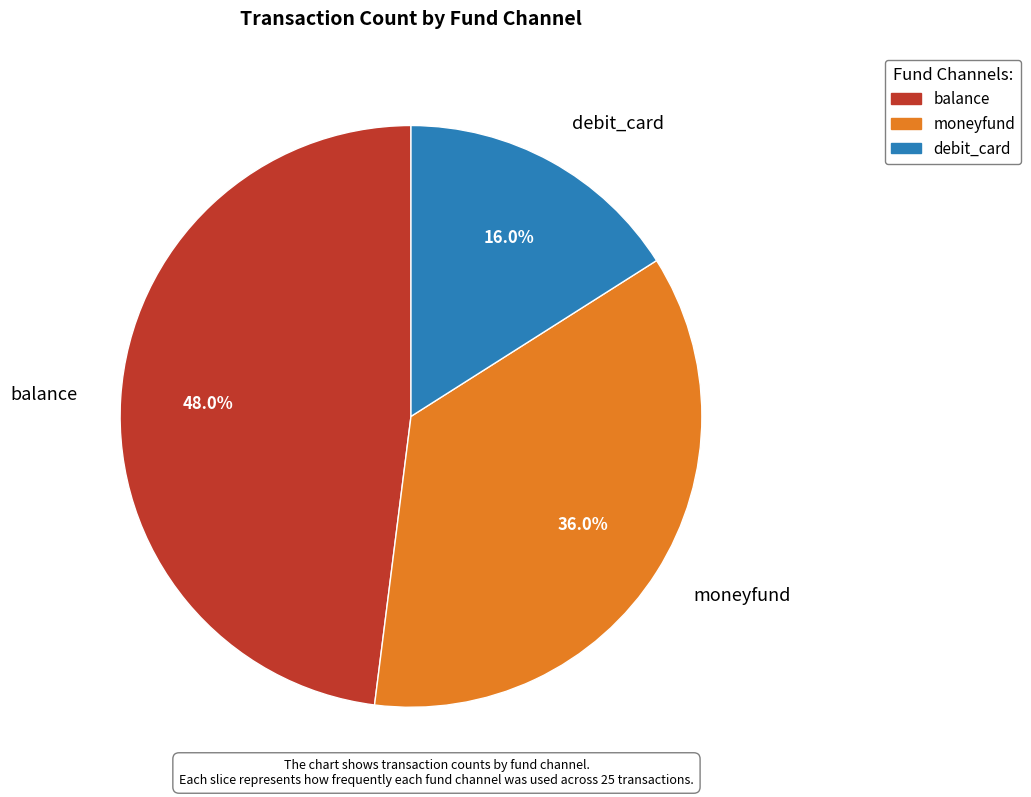

Which has a higher value, debit_card or balance?

balance